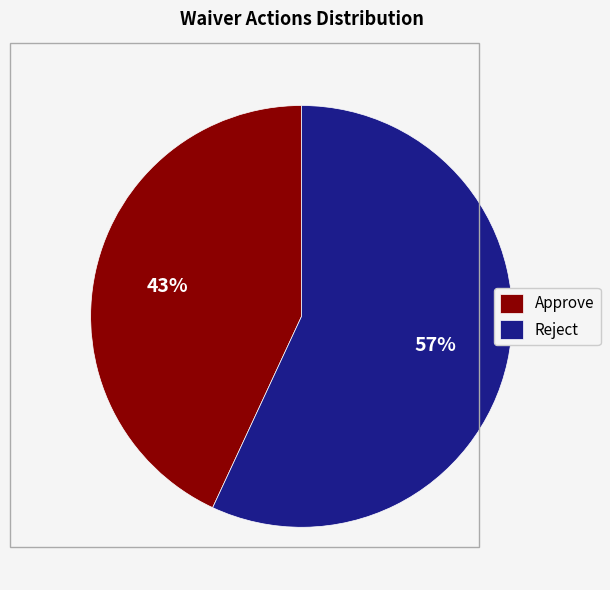

Rank the categories by value from highest to lowest.

Reject, Approve